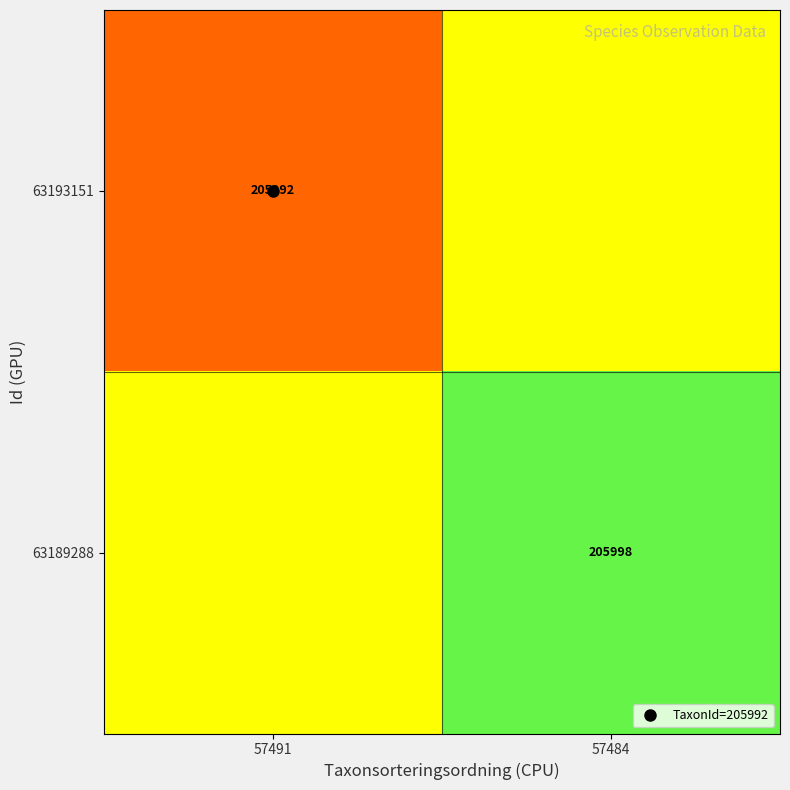

What is the minimum value shown in the chart?

205992